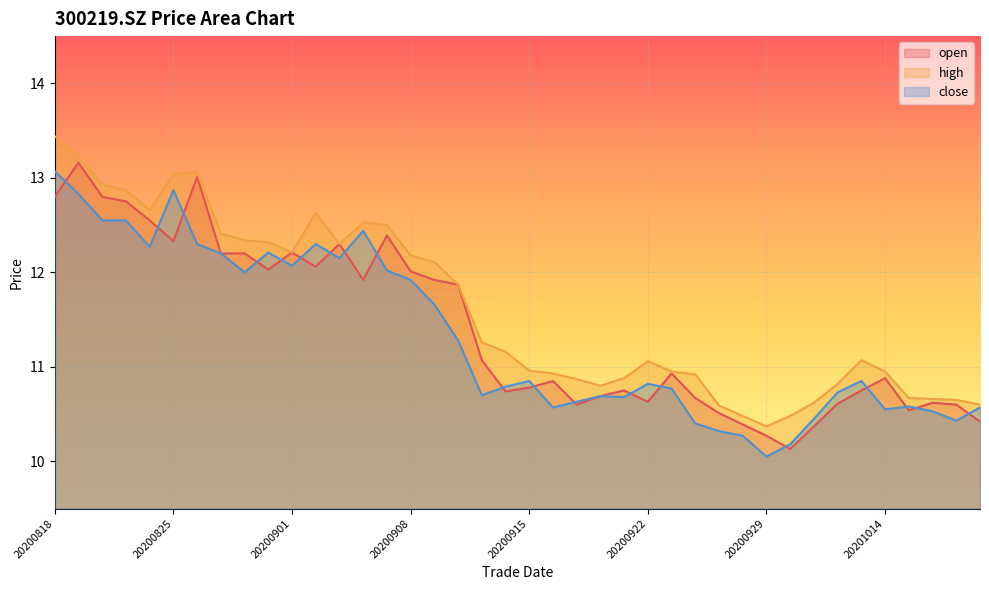

How many data points does each series have?

40